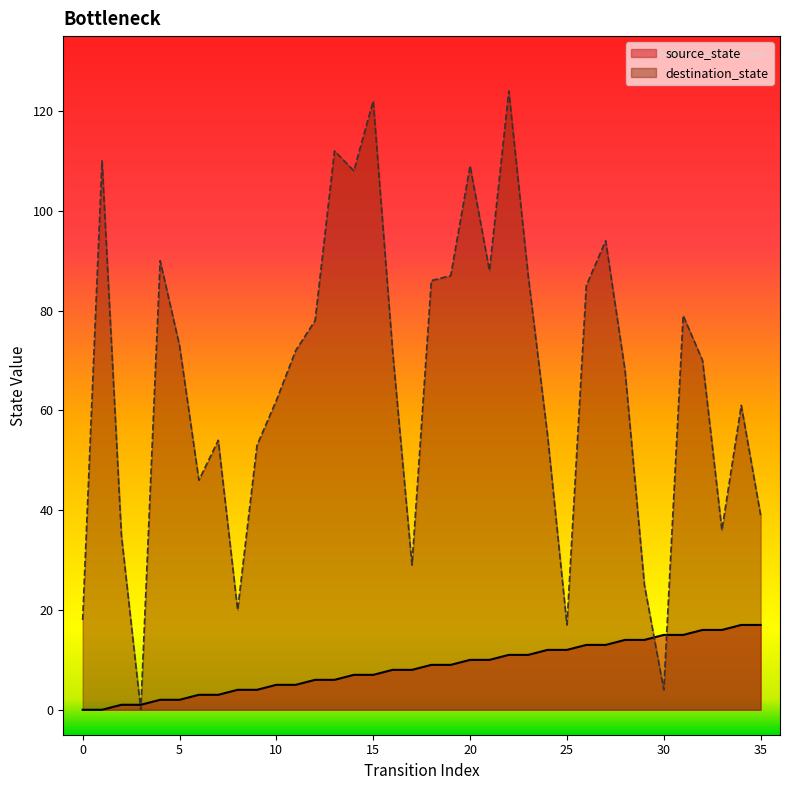

How many lines are shown in the chart?

2